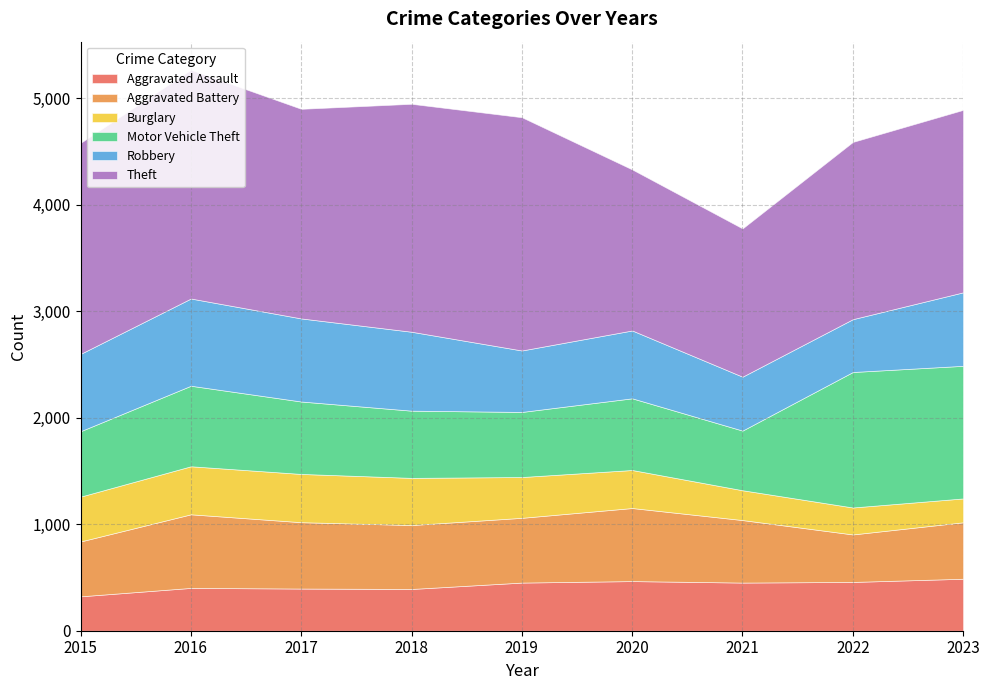

What is the difference between the maximum and minimum values in the Aggravated Assault series?

165